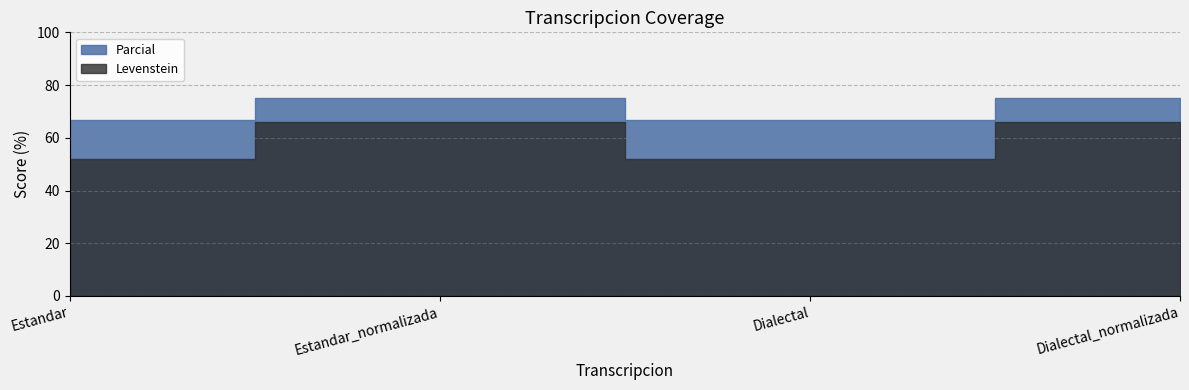

How many categories are shown in the chart?

4